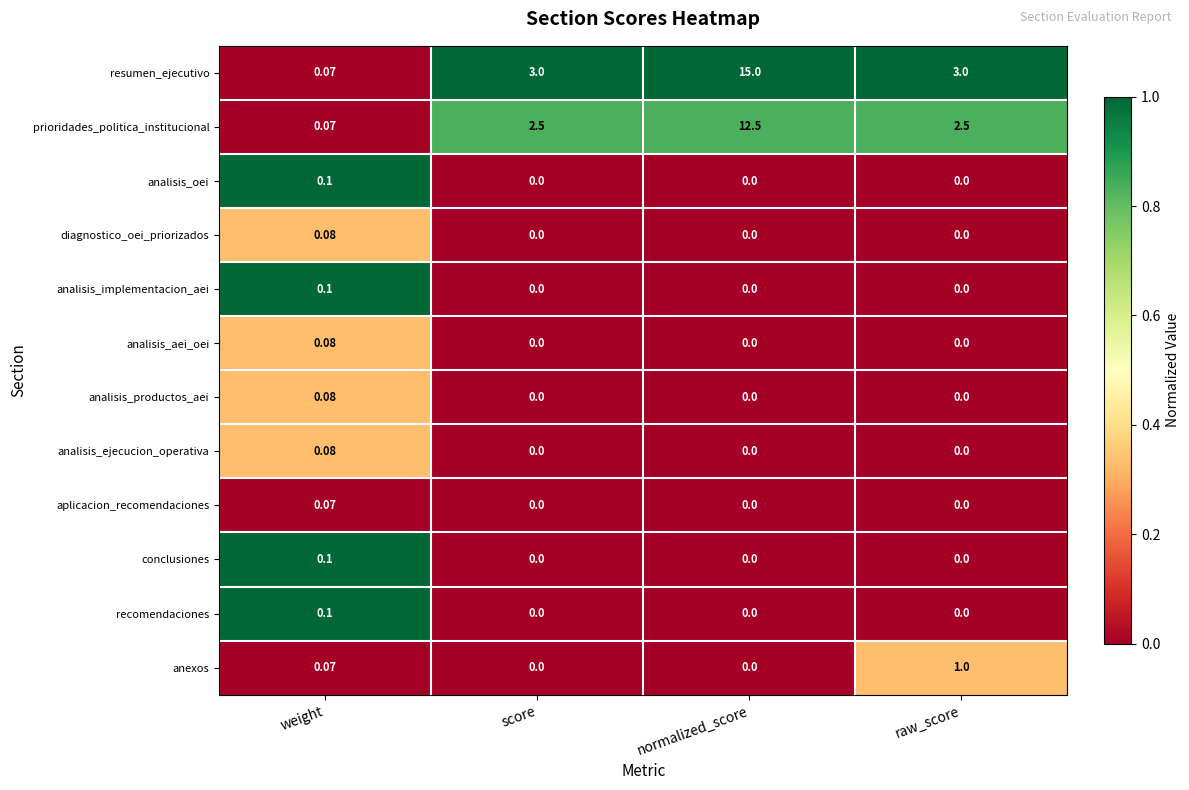

What is the total value across all series at normalized_score?

27.5